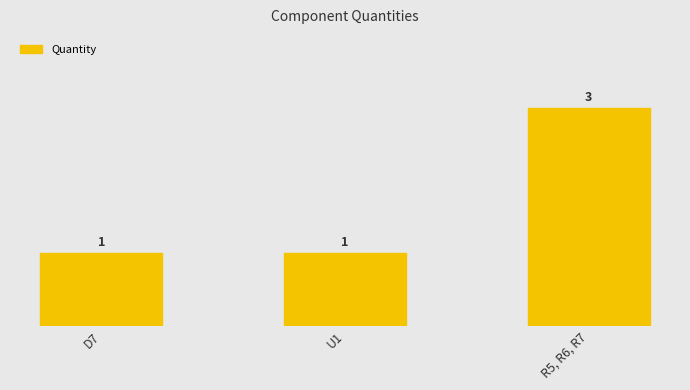

Approximately how many times larger is the value at R5, R6, R7 compared to U1?

3.0